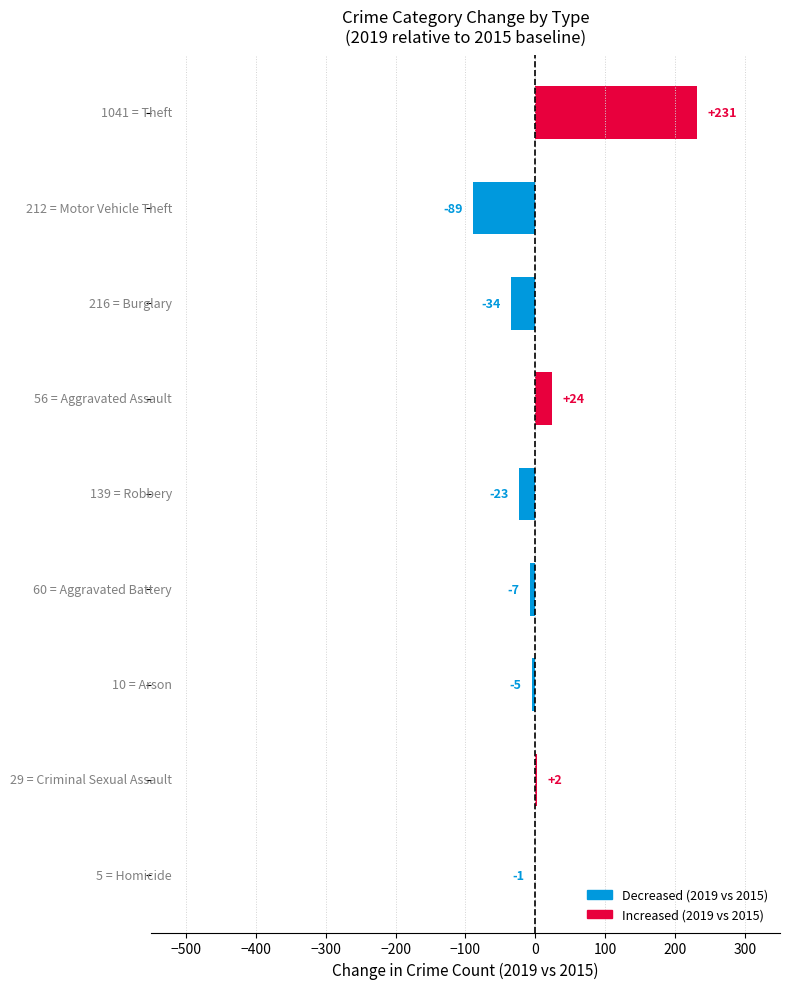

What is the sum of all values?

98